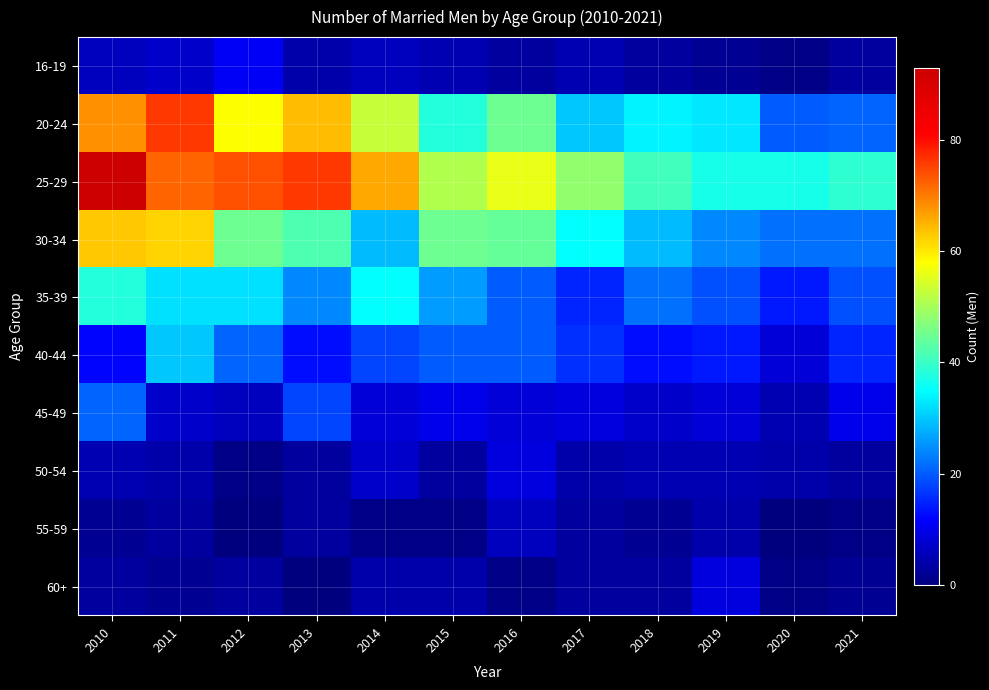

Reading left to right, list all the values displayed in this chart.

16-19: 2010=6	2011=7	2012=11	2013=4	2014=6	2015=5	2016=3	2017=5	2018=3	2019=2	2020=1	2021=3
20-24: 2010=68	2011=76	2012=58	2013=64	2014=53	2015=38	2016=45	2017=30	2018=34	2019=33	2020=20	2021=21
25-29: 2010=93	2011=72	2012=74	2013=76	2014=66	2015=51	2016=56	2017=48	2018=41	2019=37	2020=37	2021=39
30-34: 2010=63	2011=62	2012=45	2013=42	2014=29	2015=45	2016=44	2017=35	2018=29	2019=24	2020=22	2021=22
35-39: 2010=38	2011=32	2012=32	2013=24	2014=35	2015=26	2016=20	2017=15	2018=22	2019=19	2020=14	2021=19
40-44: 2010=12	2011=30	2012=21	2013=13	2014=18	2015=20	2016=20	2017=16	2018=13	2019=14	2020=8	2021=15
45-49: 2010=21	2011=7	2012=6	2013=18	2014=8	2015=10	2016=8	2017=9	2018=7	2019=8	2020=5	2021=10
50-54: 2010=5	2011=4	2012=1	2013=3	2014=7	2015=3	2016=9	2017=4	2018=5	2019=5	2020=4	2021=3
55-59: 2010=2	2011=3	2012=0	2013=3	2014=1	2015=1	2016=6	2017=3	2018=2	2019=4	2020=0	2021=1
60+: 2010=3	2011=2	2012=3	2013=0	2014=4	2015=4	2016=1	2017=3	2018=3	2019=9	2020=1	2021=2